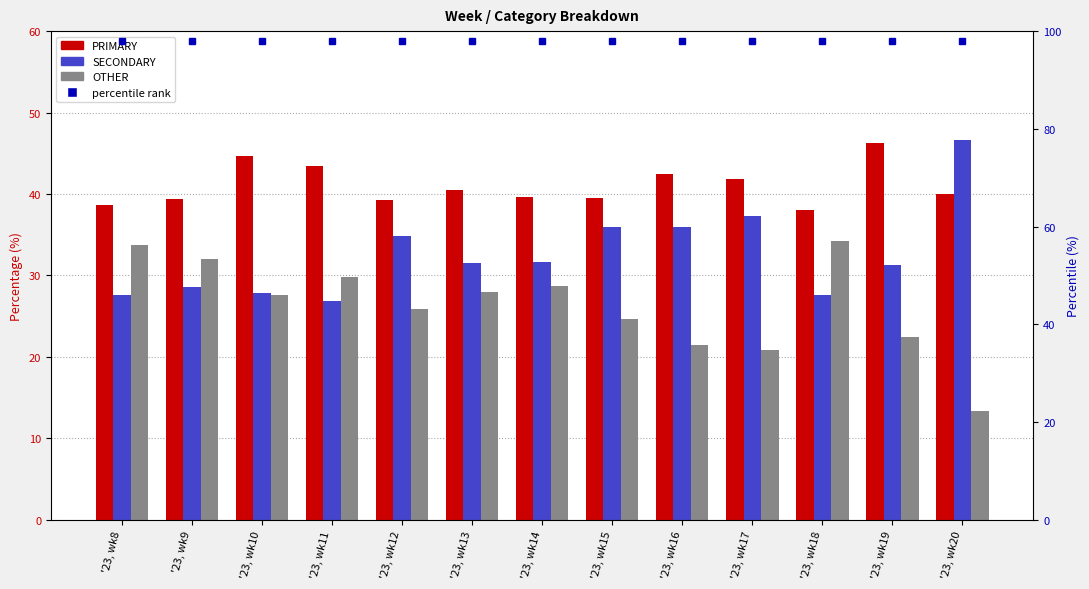

The PRIMARY series shows 22.3 at '23, wk10. True or false?

False